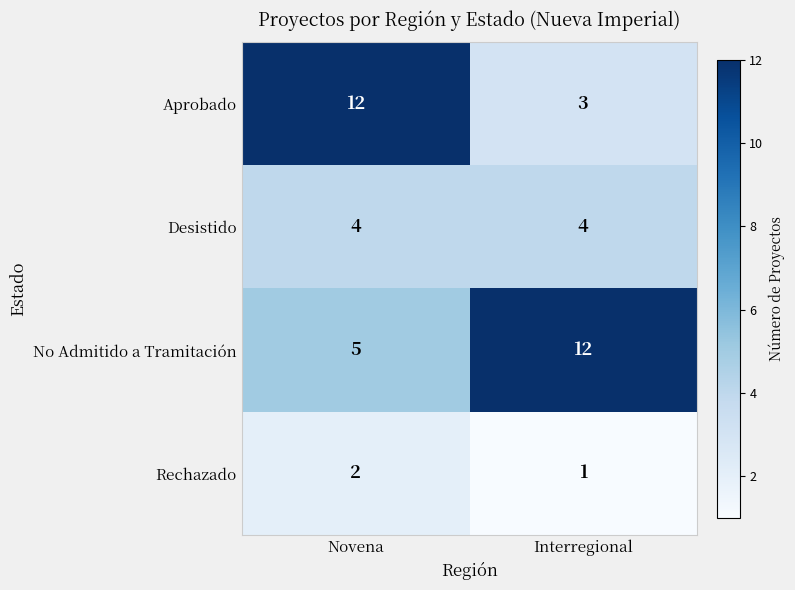

How many categories are shown in the chart?

2